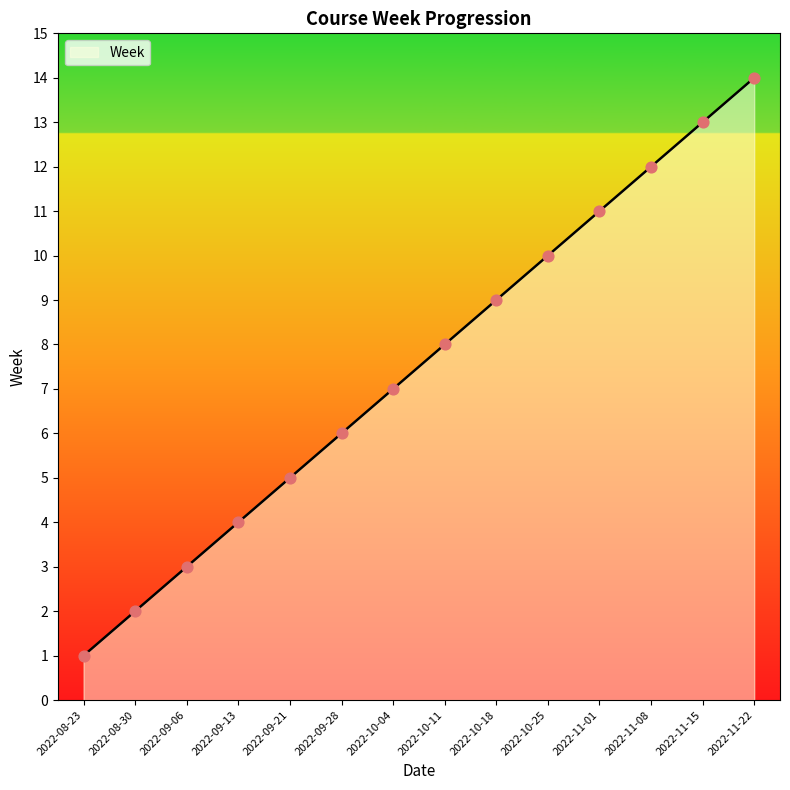

What is the change in value from 2022-08-23 to 2022-08-30?

+1